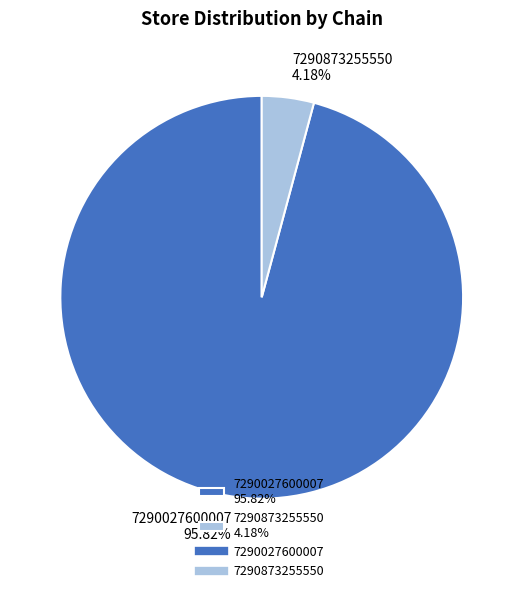

What is the largest slice in the pie chart?

7290027600007